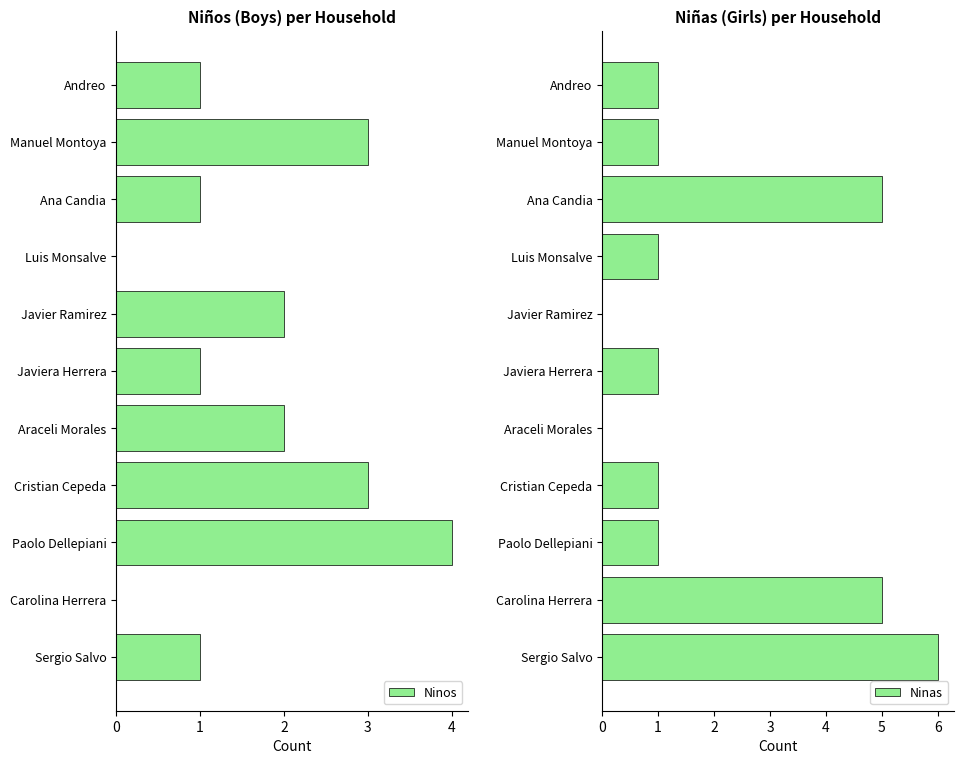

How many bars are there in total?

22